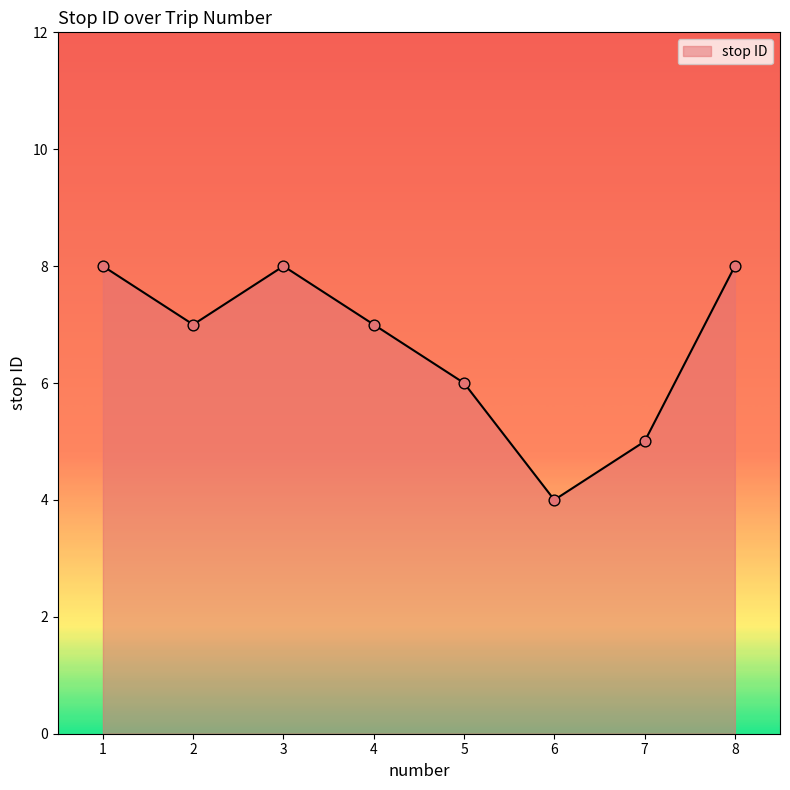

What is the change in value from 3 to 7?

-3